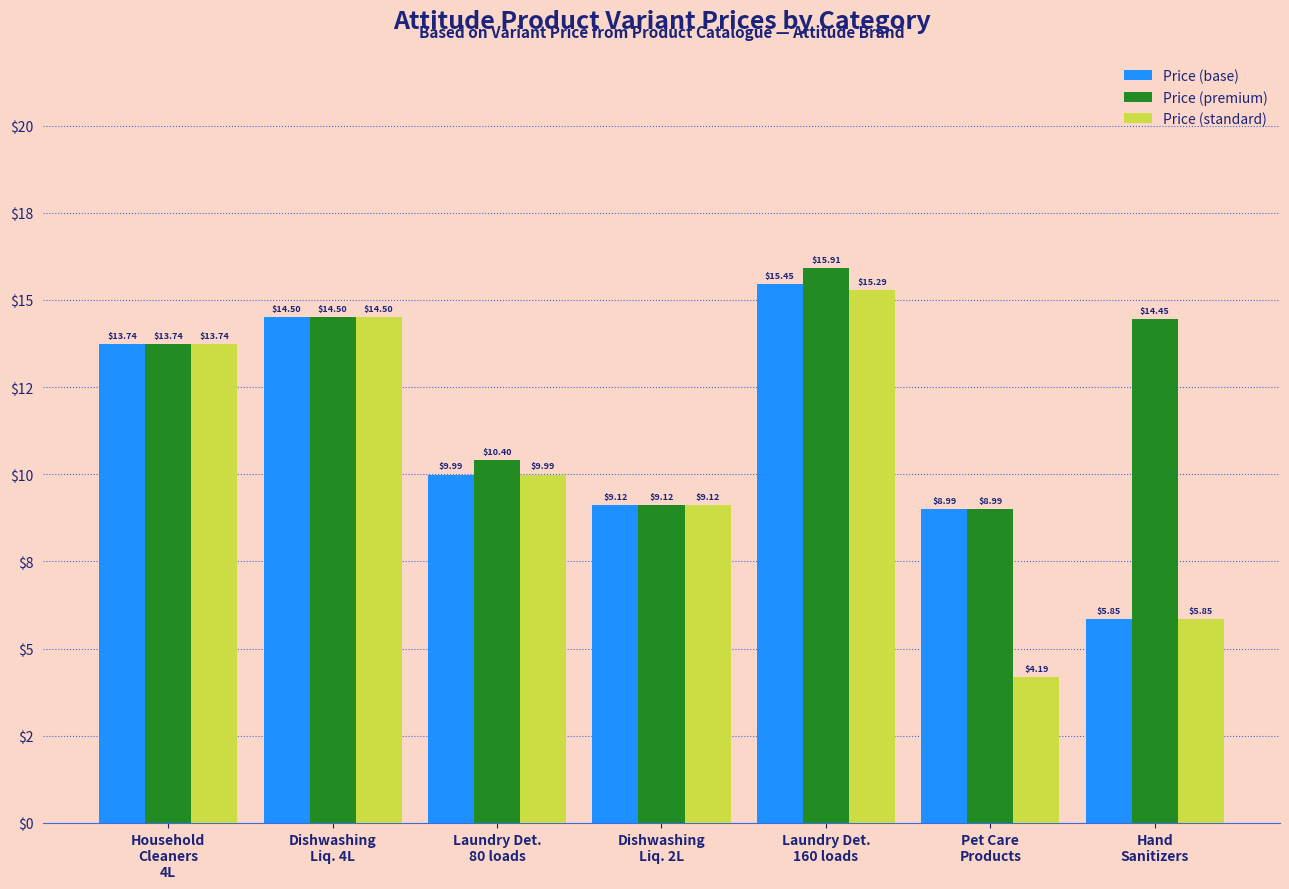

At which label does Price (premium) reach its minimum?

Pet Care
Products